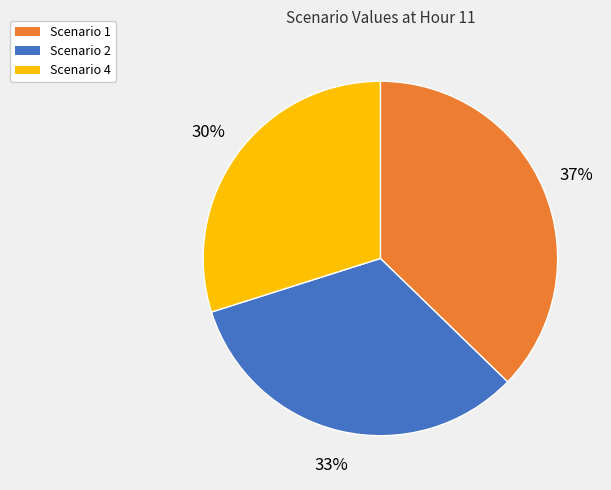

How many slices are in this pie chart?

3